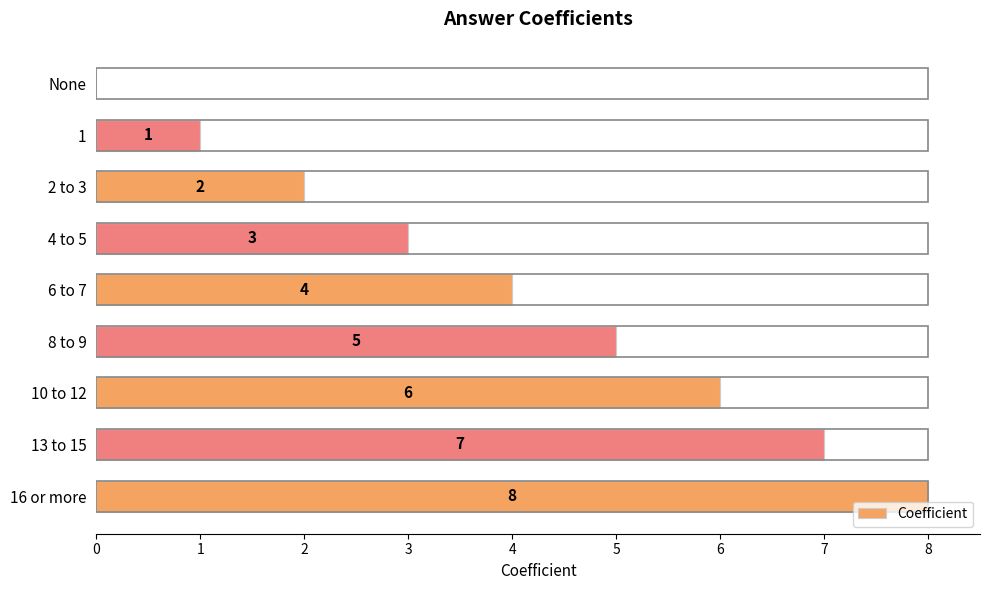

Where is the data nearest to the value 4?

6 to 7